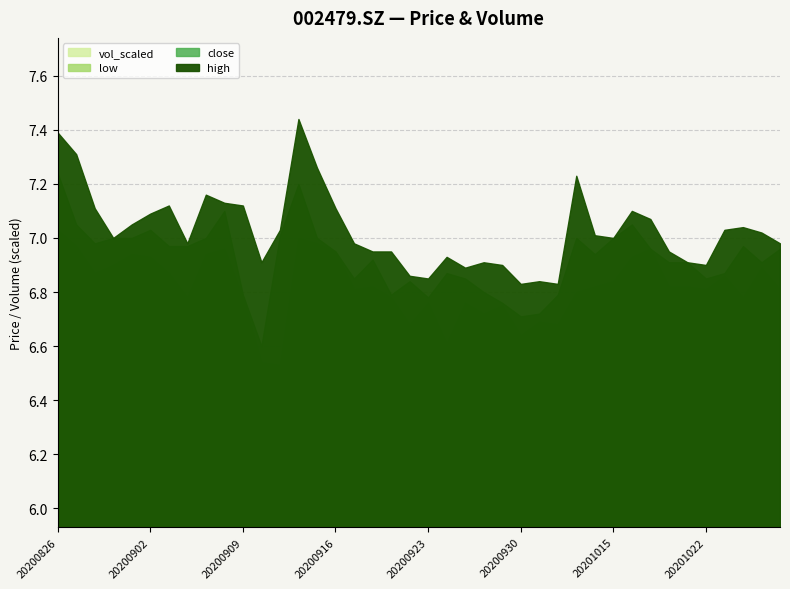

The low series shows 7.0 at 20200827. True or false?

True